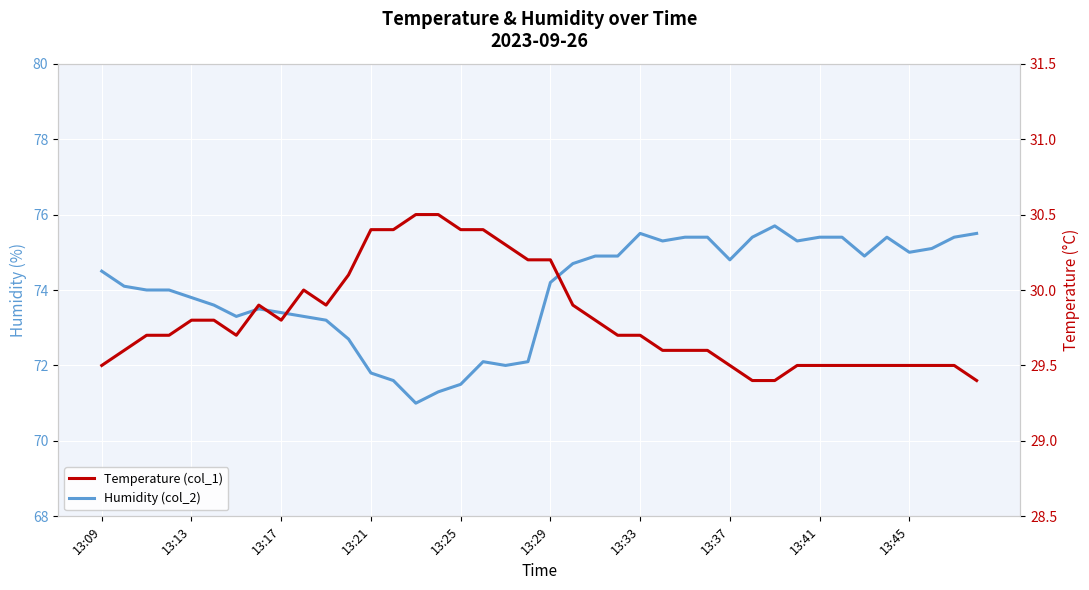

What is the total value across all series at 19?

102.3